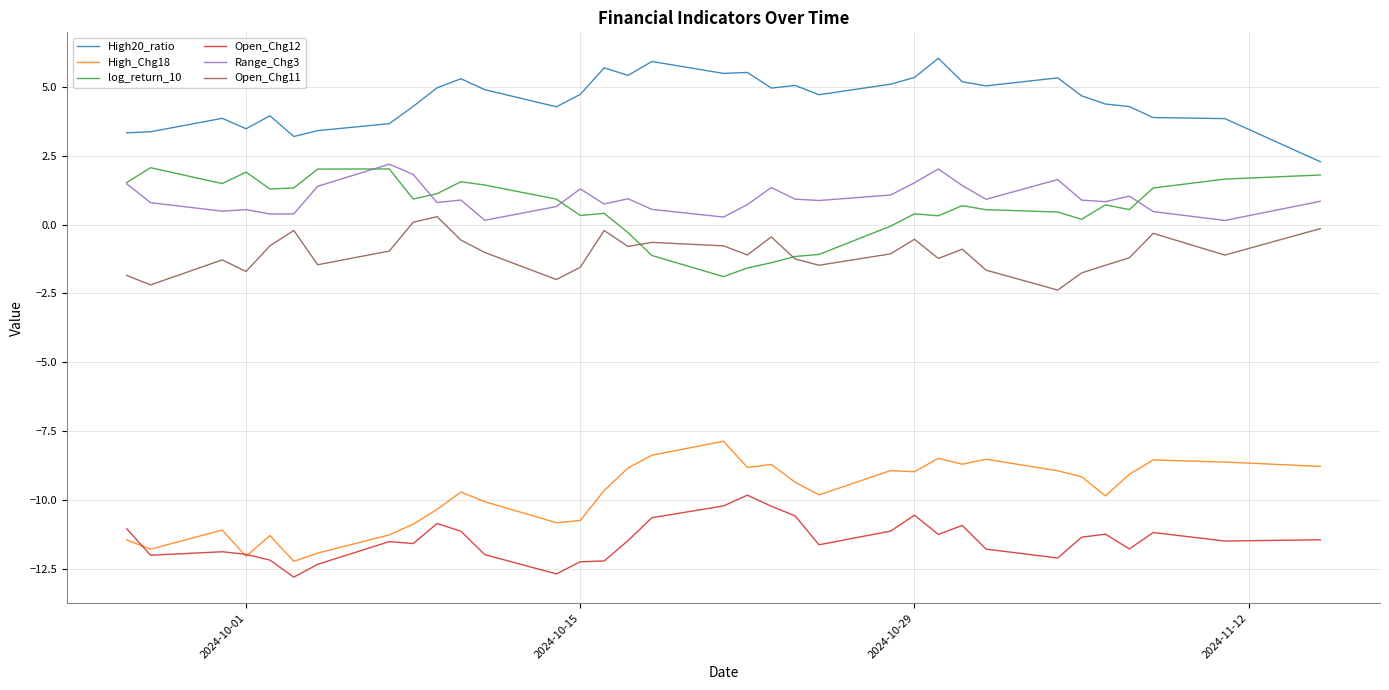

Which series has the largest total across all categories?

High20_ratio